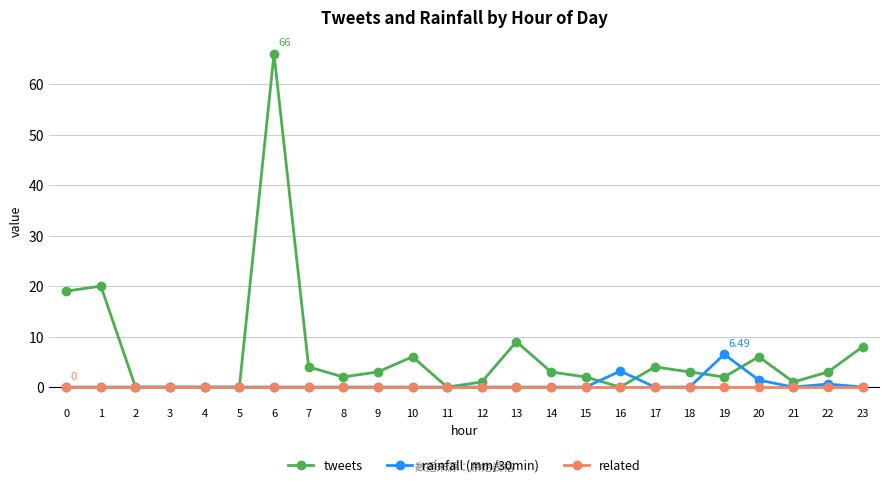

True or false: tweets has more than 2 interior local peaks.

True